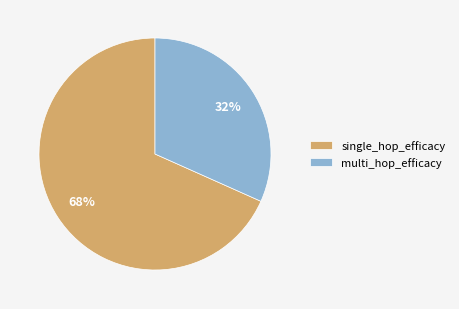

True or false: single_hop_efficacy accounts for 68% of the total.

True